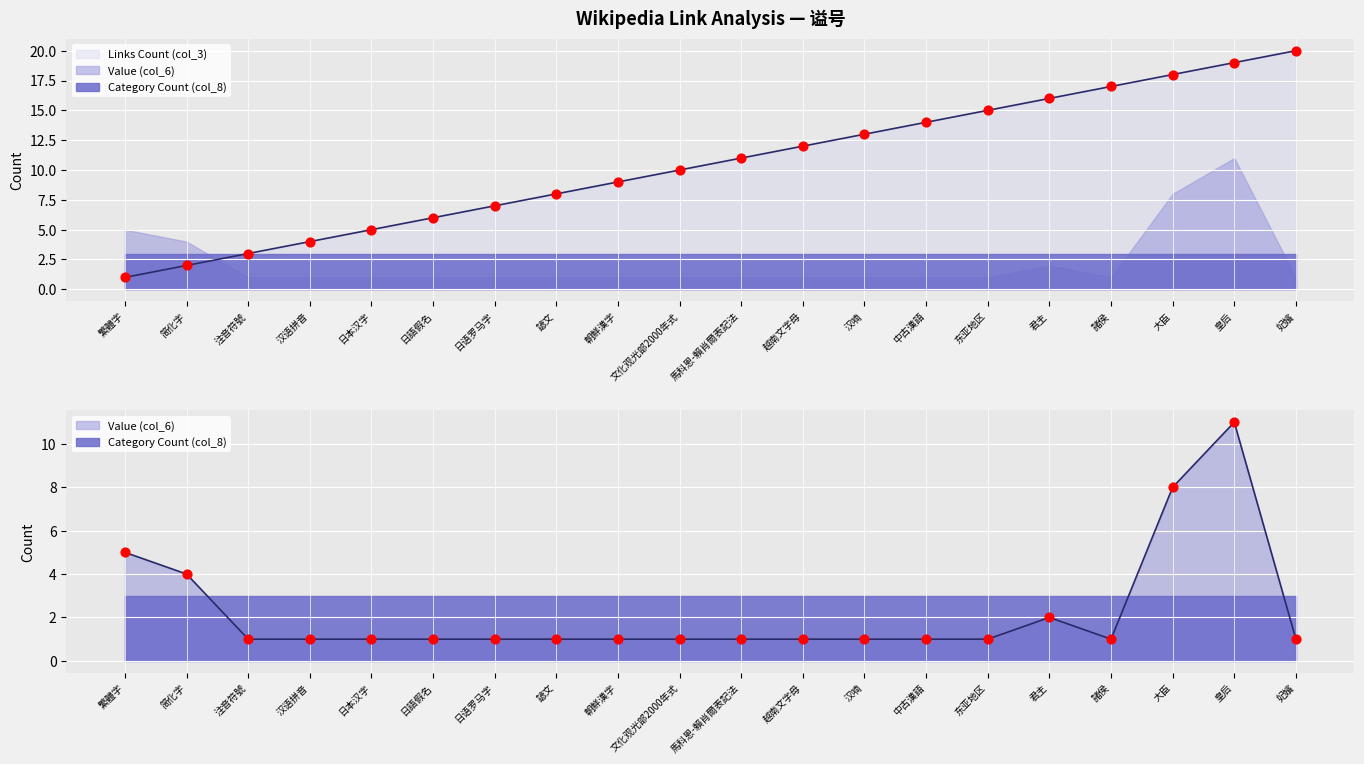

Which series contains the highest Y value?

Links Count (col_3)